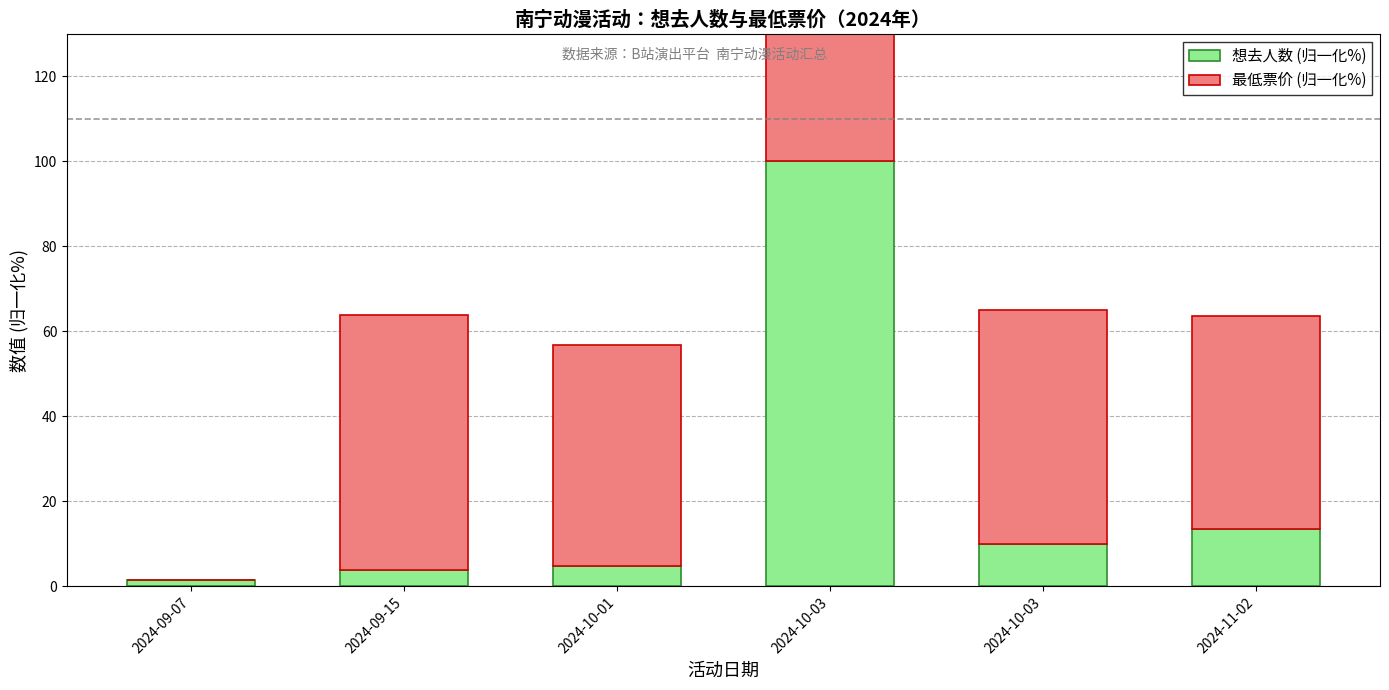

Reading left to right, what are all the values shown in this chart?

想去人数 (归一化%): 2024-09-07=1.5	2024-09-15=3.8	2024-10-01=4.7	2024-10-03=100.0	2024-10-03=10.0	2024-11-02=13.6
最低票价 (归一化%): 2024-09-07=0.0	2024-09-15=60.0	2024-10-01=52.0	2024-10-03=55.0	2024-10-03=55.0	2024-11-02=50.0